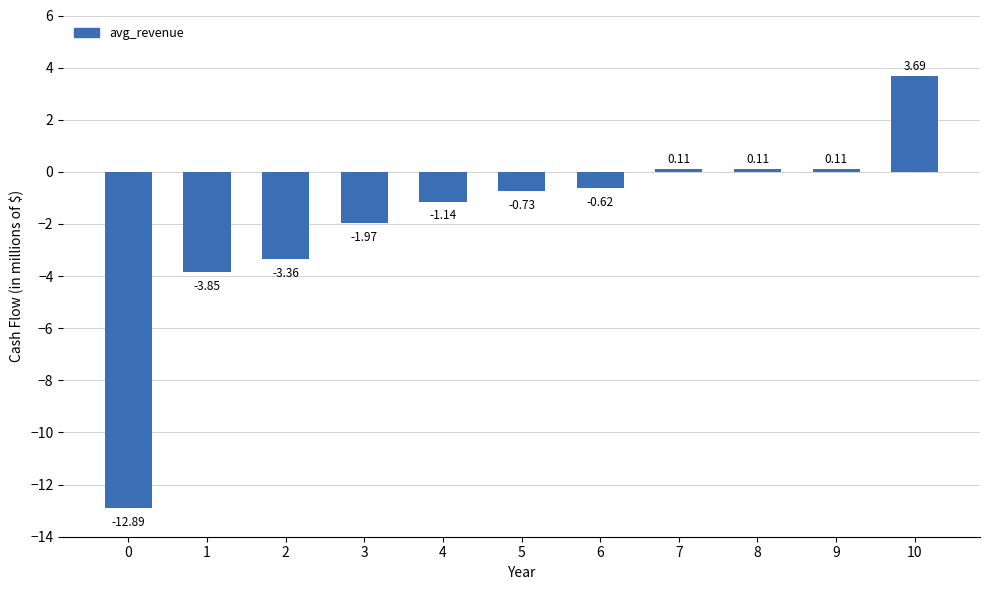

What is the difference between the maximum and second lowest values?

7.5